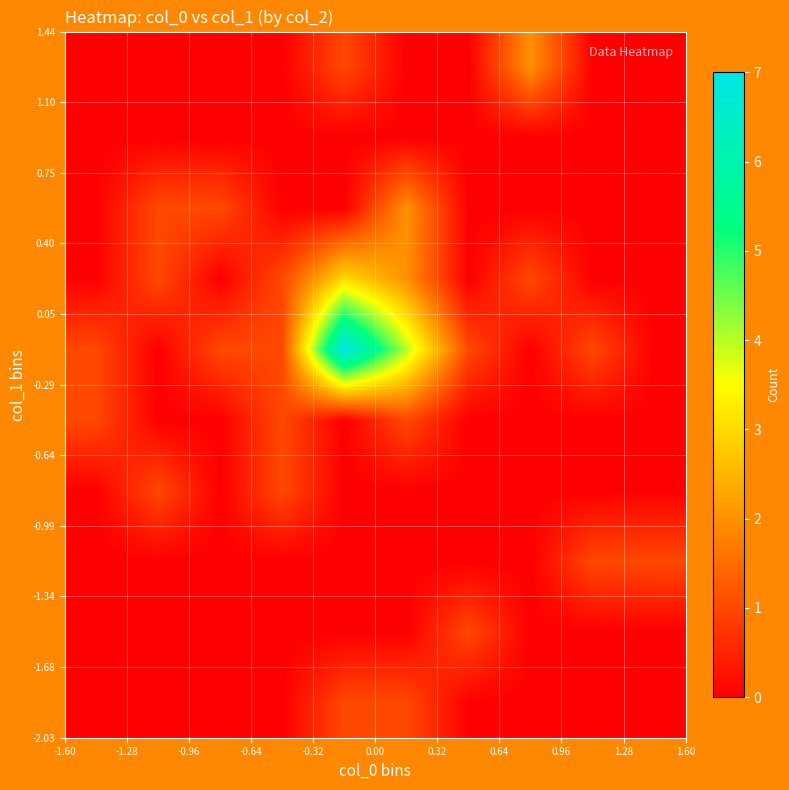

How many distinct data groups are displayed?

10